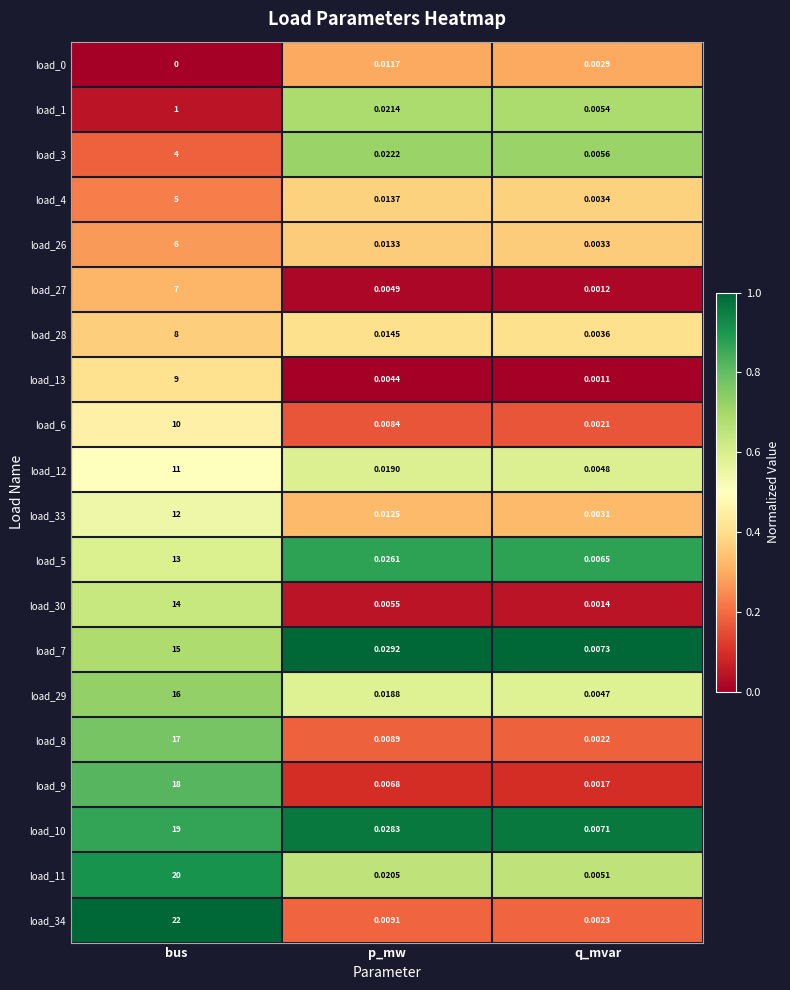

At which category does the chart reach its minimum across all series?

bus